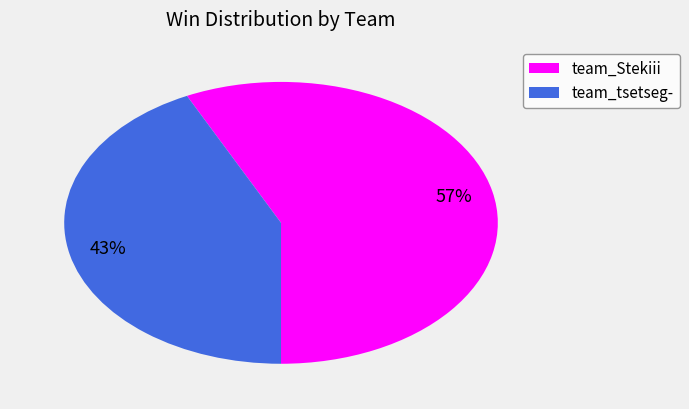

Is the sum of team_Stekiii and team_tsetseg- greater than half?

Yes